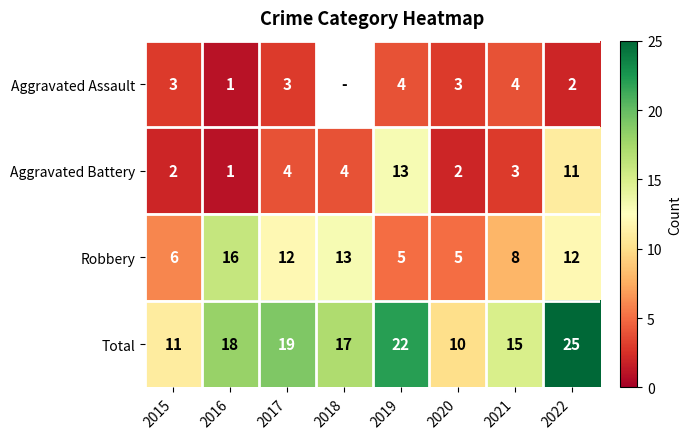

At 2022, list the series in order from smallest to largest.

Aggravated Assault, Aggravated Battery, Robbery, Total